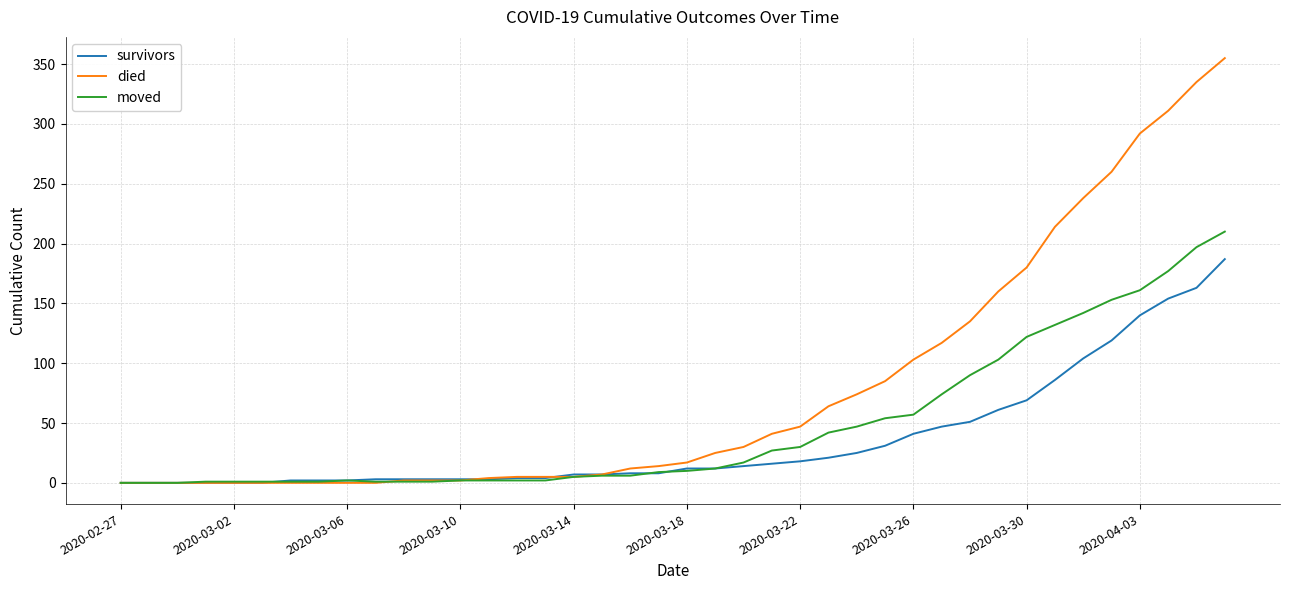

What is the highest value of the died series?

355